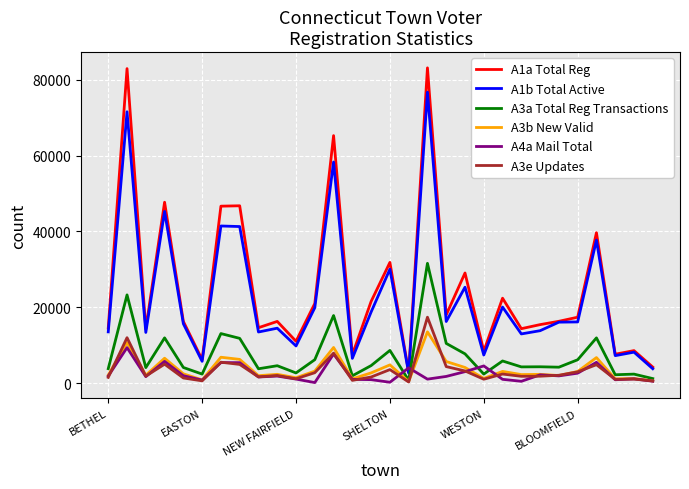

Does the chart display data point markers on the line(s)?

No